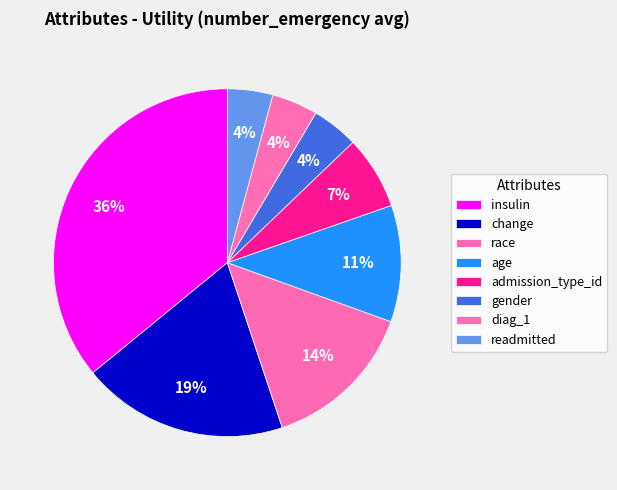

Which slice is the largest?

insulin